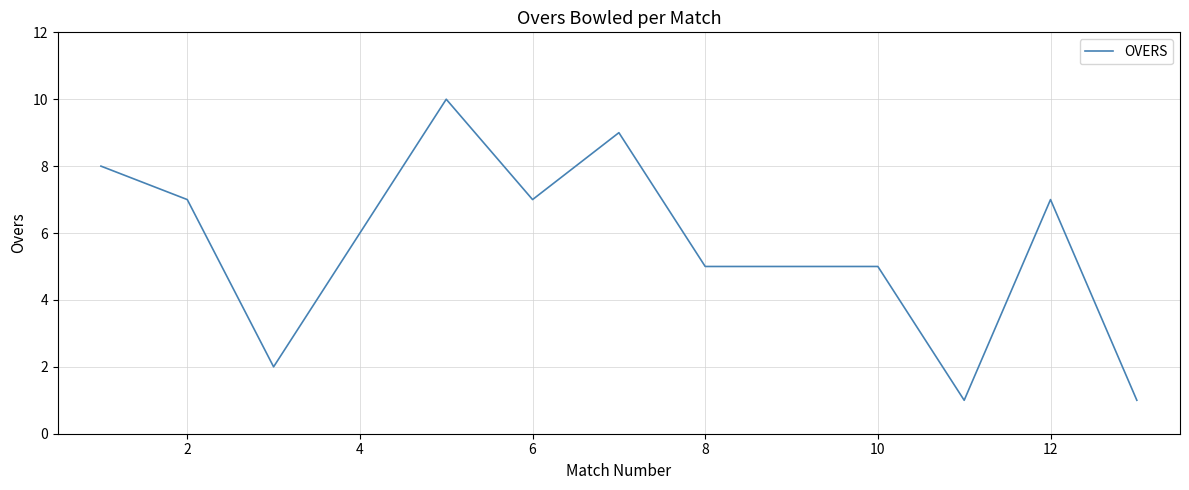

What is the maximum value shown in the chart?

10